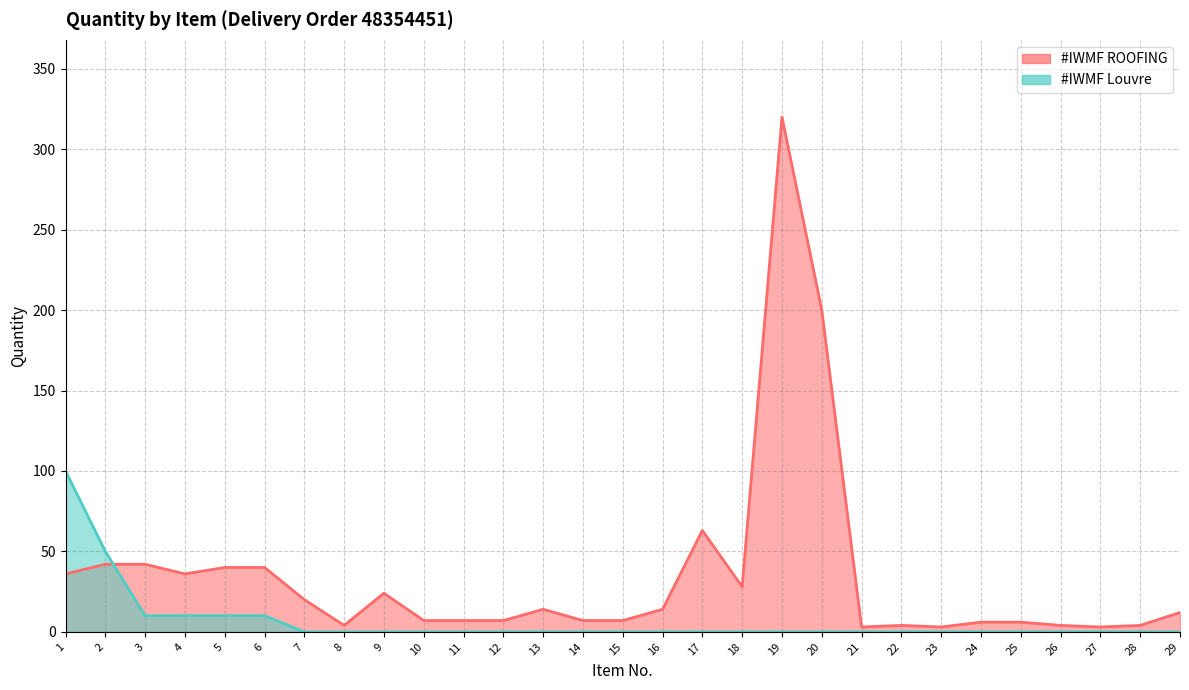

True or false: #IWMF ROOFING has more than 1 interior local peaks.

True